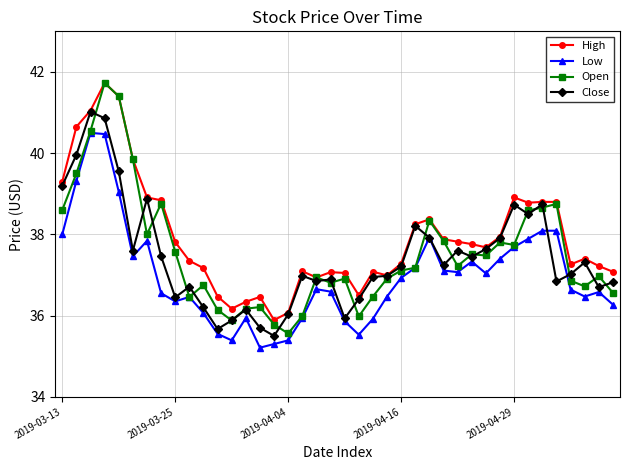

What is the maximum value shown in the chart?

41.7